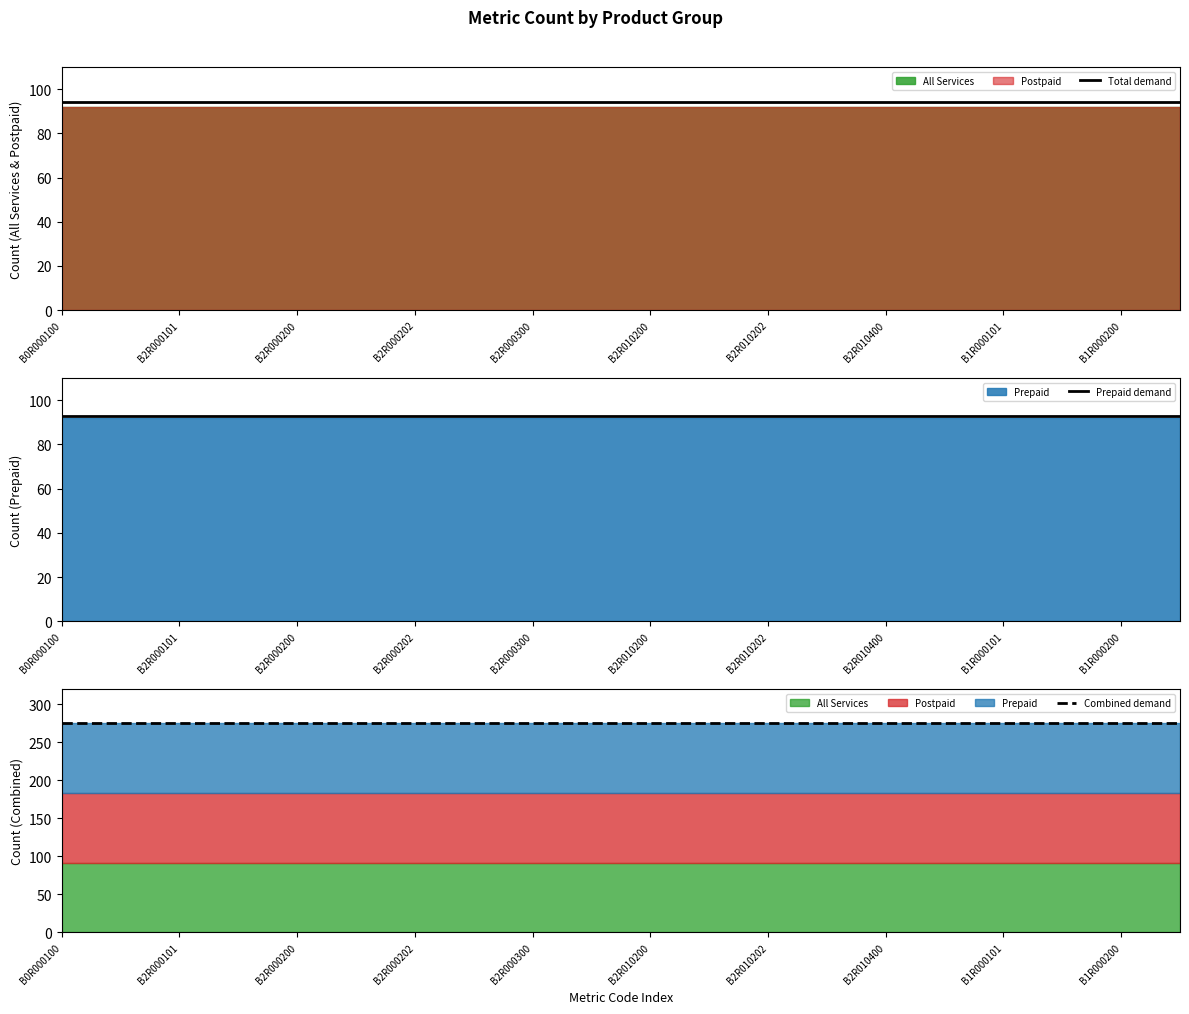

Does the chart have visible grid lines?

No